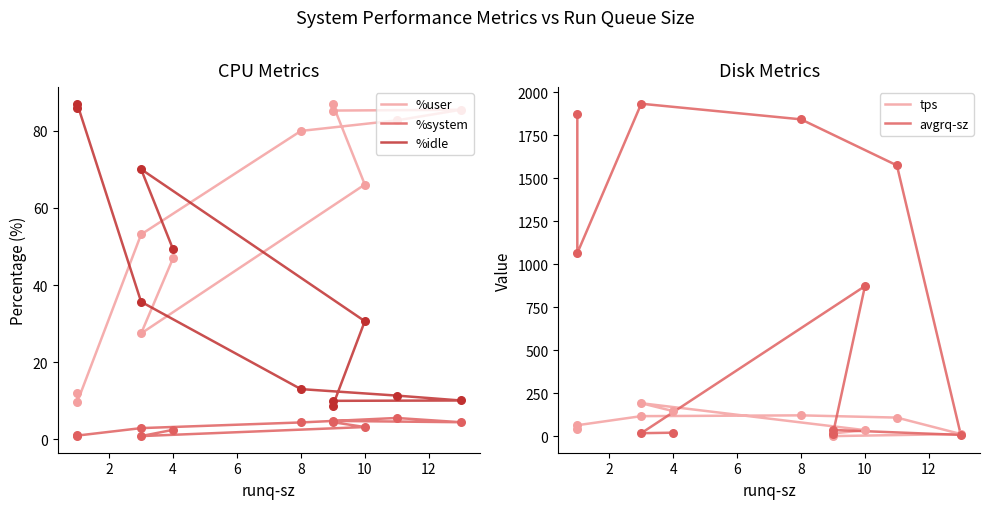

What is the total value across all series at 4?

265.8